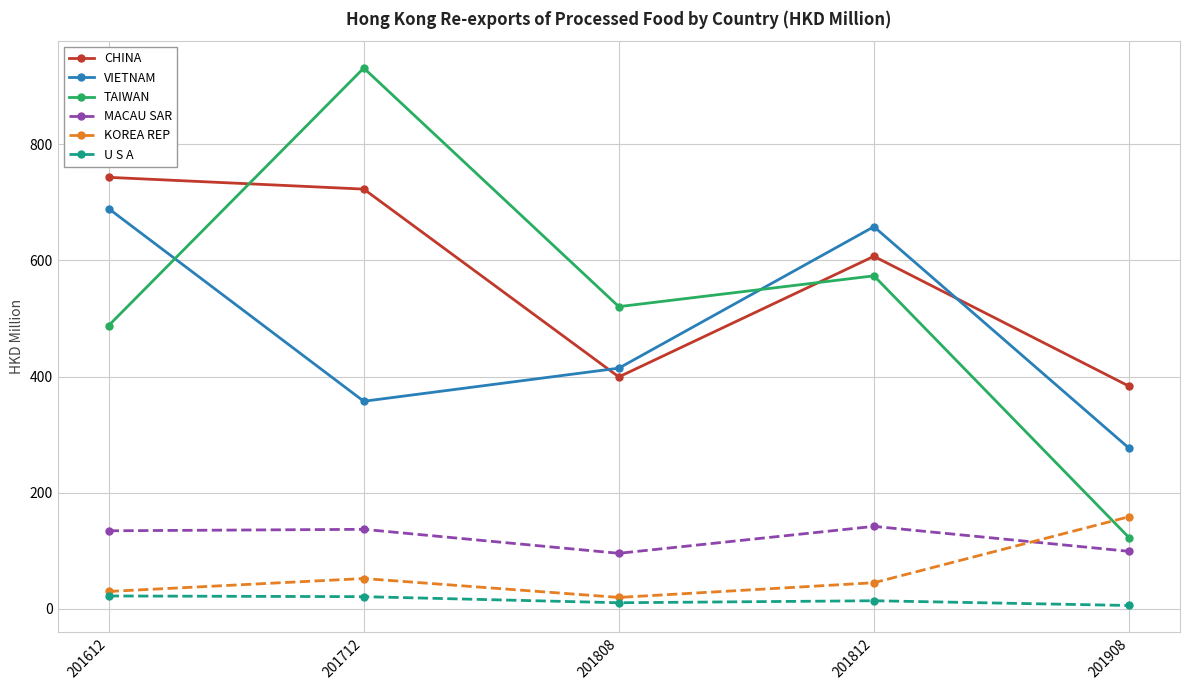

True or false: U S A and CHINA intersect in this chart.

False